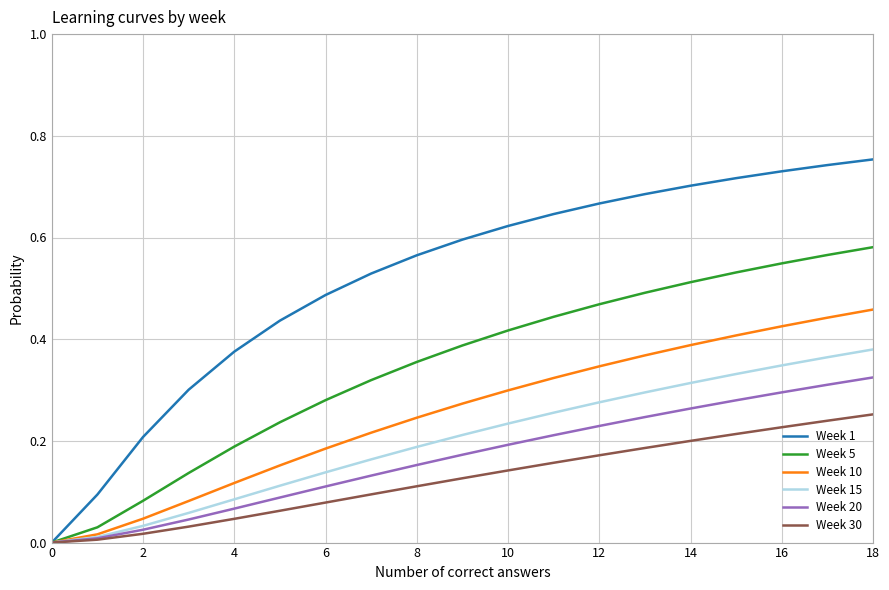

Which series has the largest range (max minus min)?

Week 1